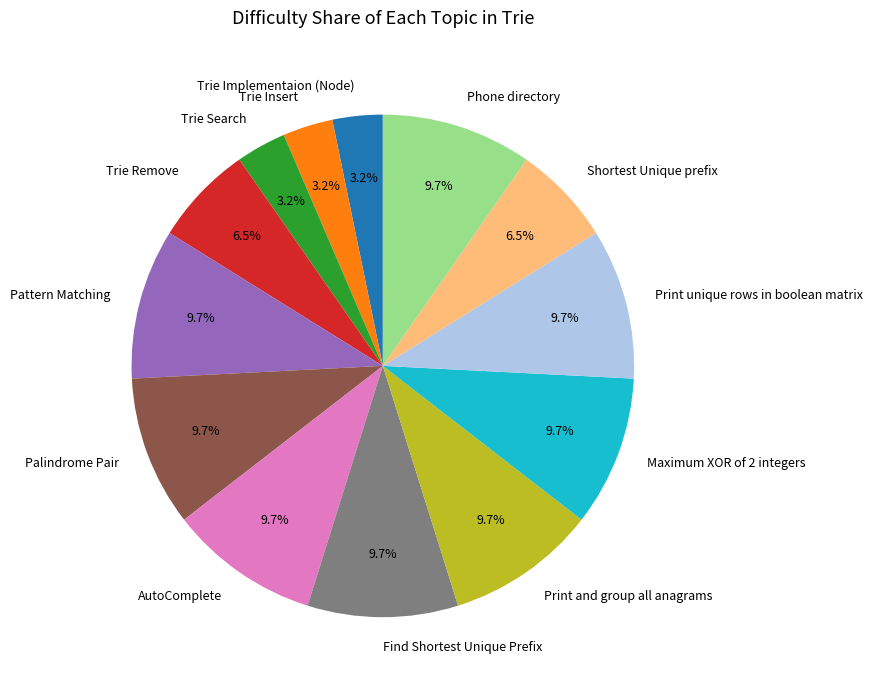

Does any single category account for the majority?

No